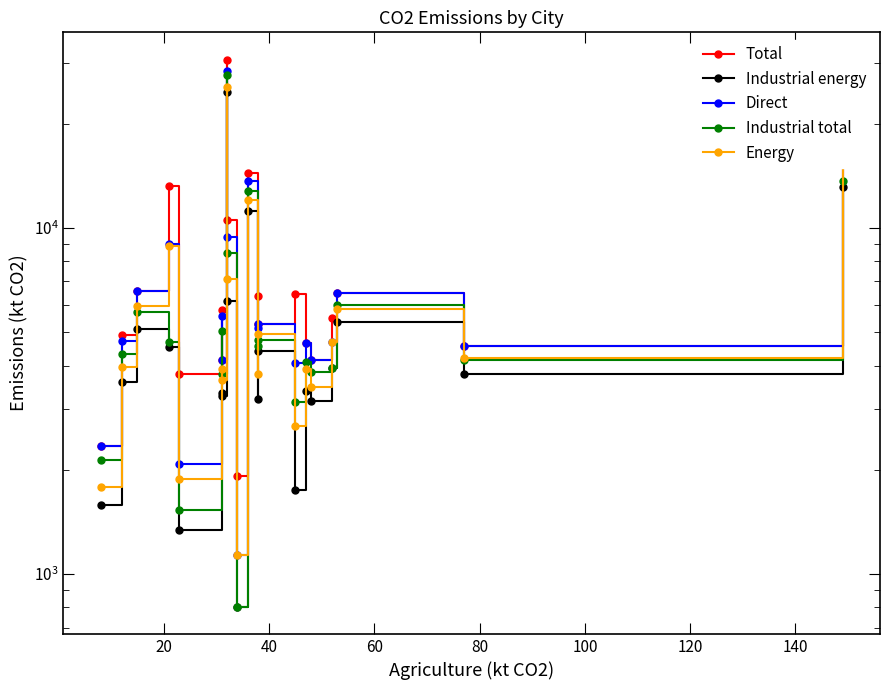

How many data points in Total are above 5800?

9